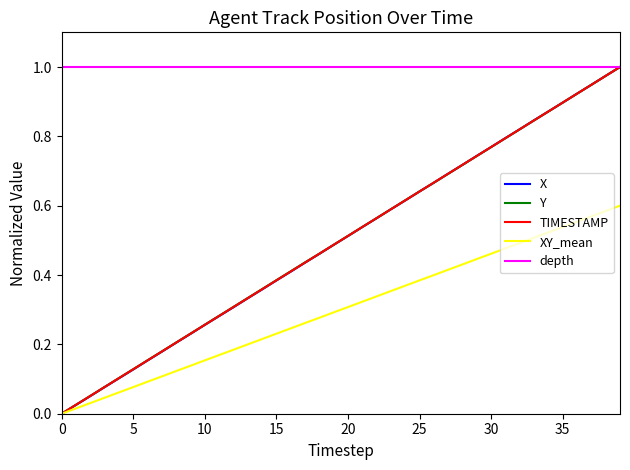

How many lines are shown in the chart?

5